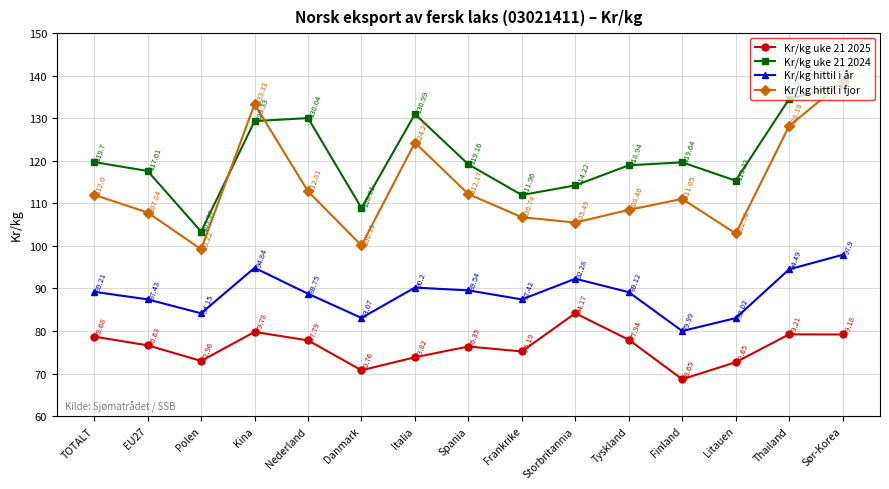

The value of Kr/kg uke 21 2025 at Sør-Korea is 79.2. True or false?

True